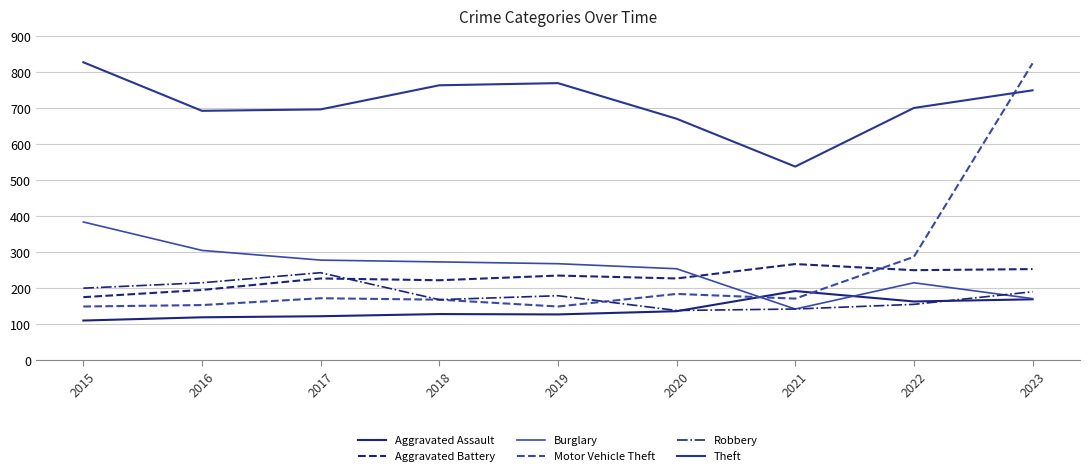

How many values in the Aggravated Assault series are below 128?

4